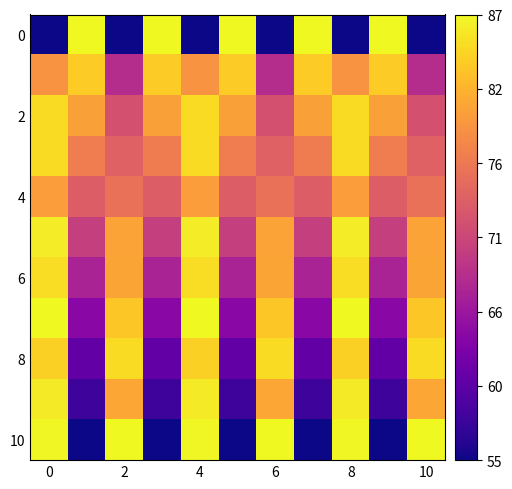

What is the maximum value shown in the chart?

100.0